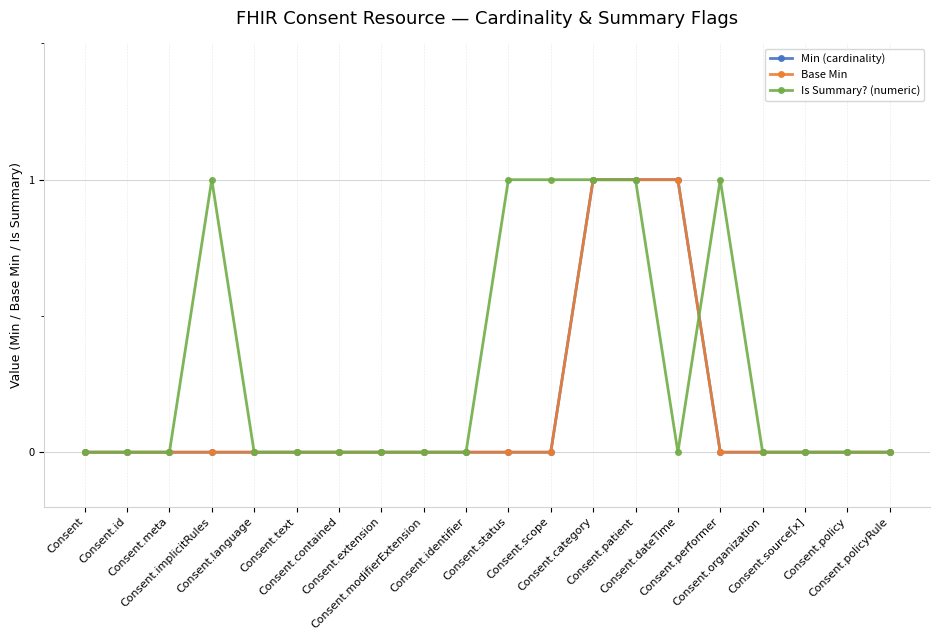

Does the chart have visible grid lines?

Yes